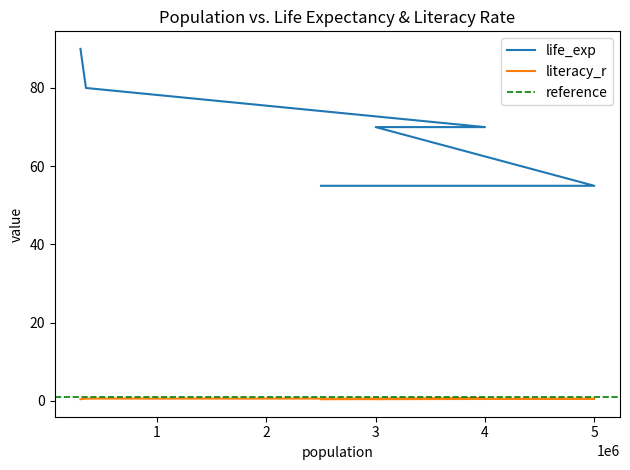

How many values in the life_exp series exceed 70?

2